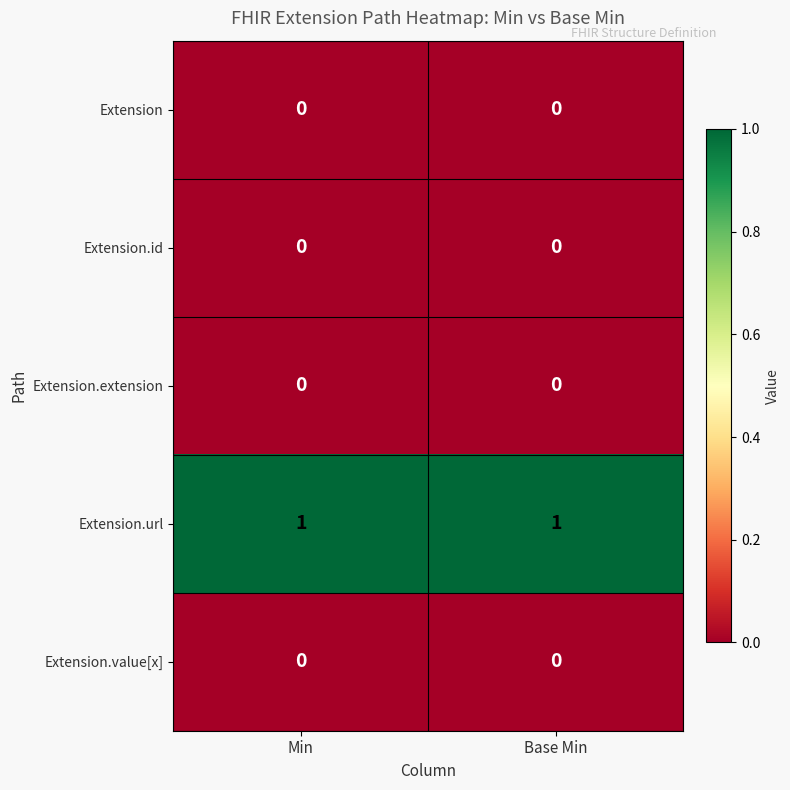

What is the total value across all series at Base Min?

1